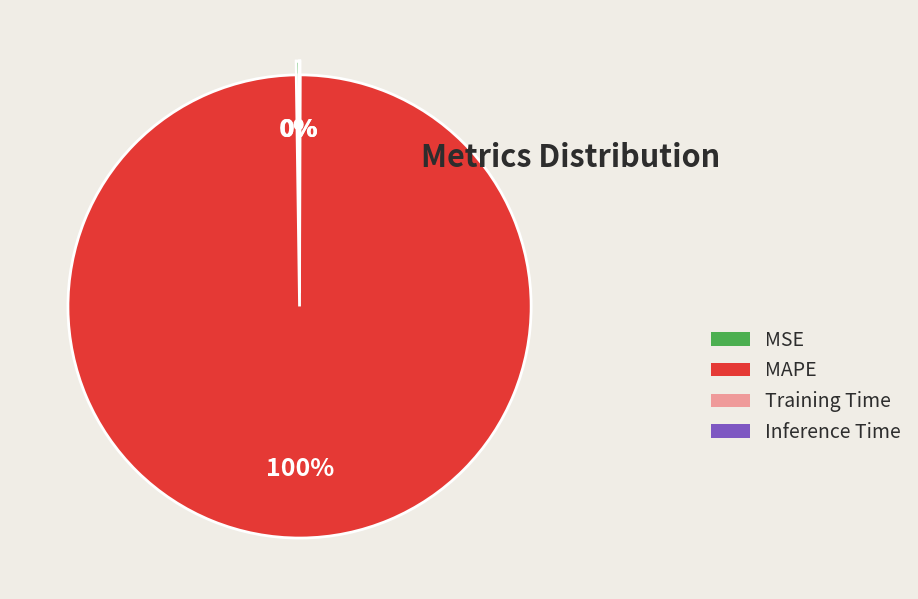

Which category has the biggest portion of the pie?

MAPE